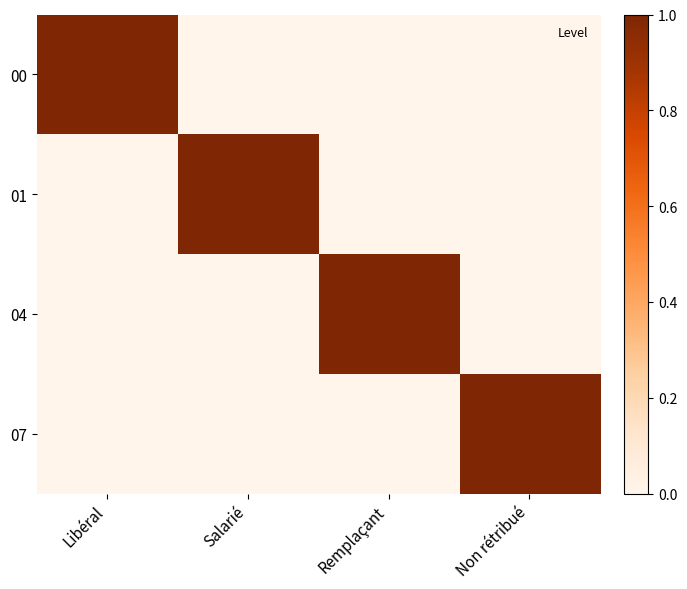

Between Libéral and Salarié, which is larger?

Libéral